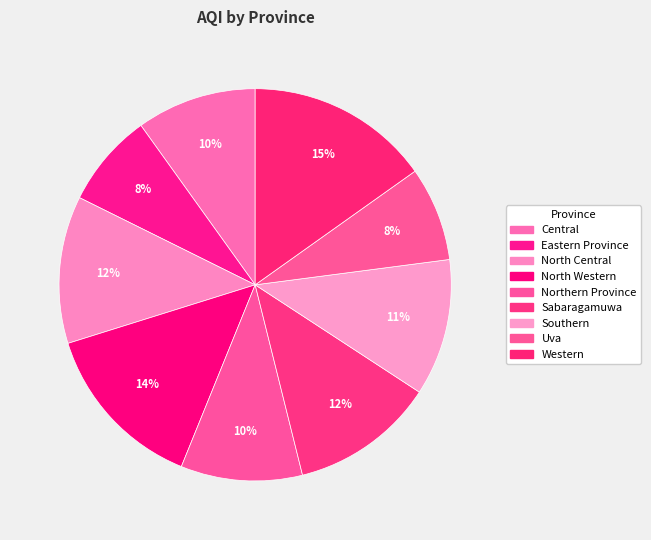

To the nearest percent, what percentage of the pie is North Western?

14%